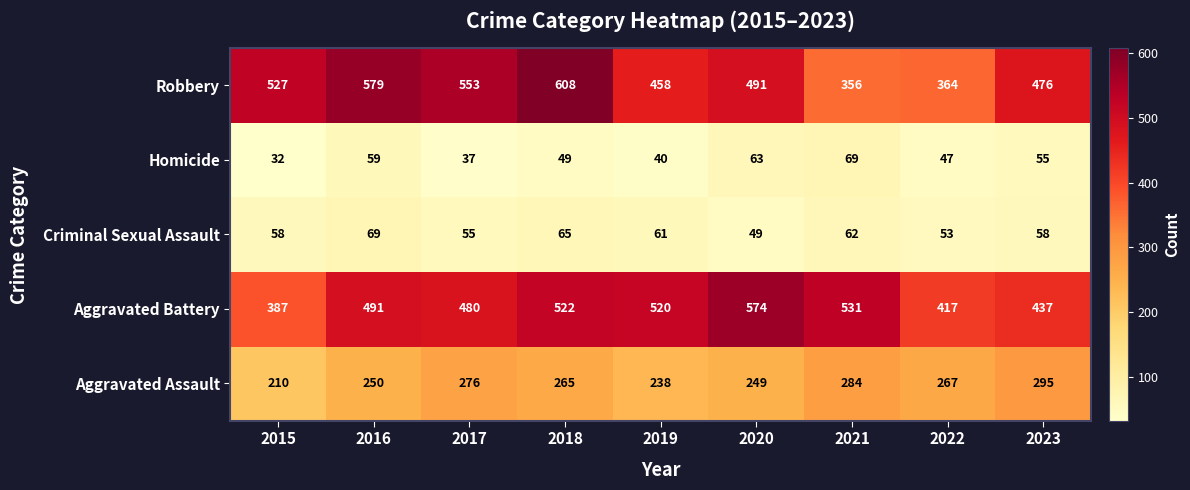

Rank the series at 2020 from lowest to highest value.

Criminal Sexual Assault, Homicide, Aggravated Assault, Robbery, Aggravated Battery